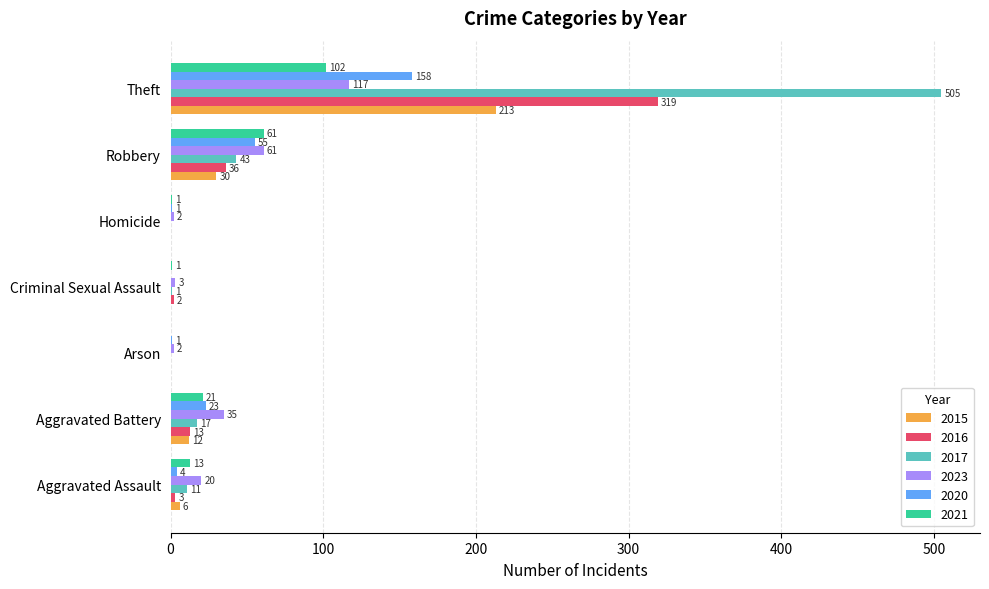

The 2020 series shows 1 at Homicide. True or false?

True